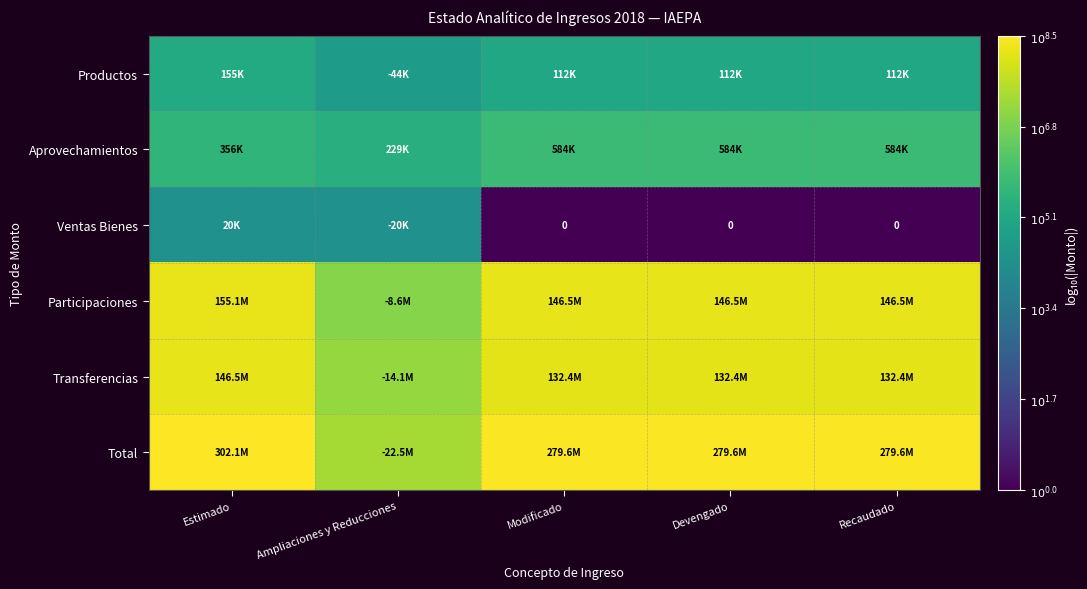

Which has a higher value, Estimado or Recaudado?

Estimado